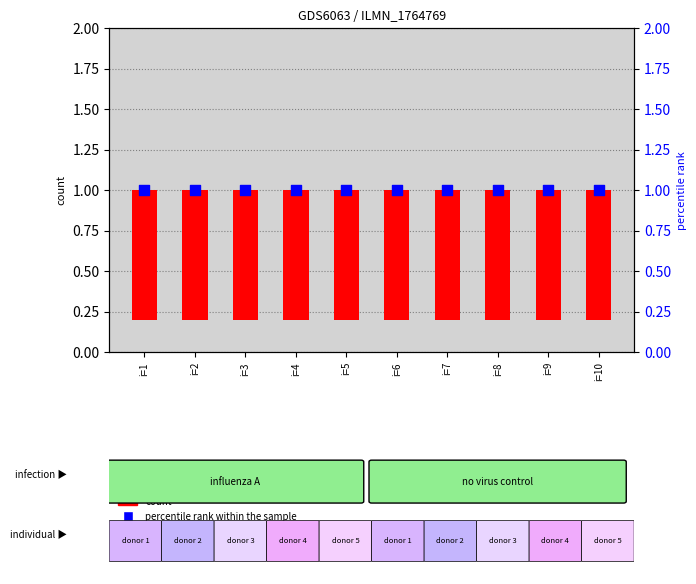

What is the total value across all series at i=8?

1.8